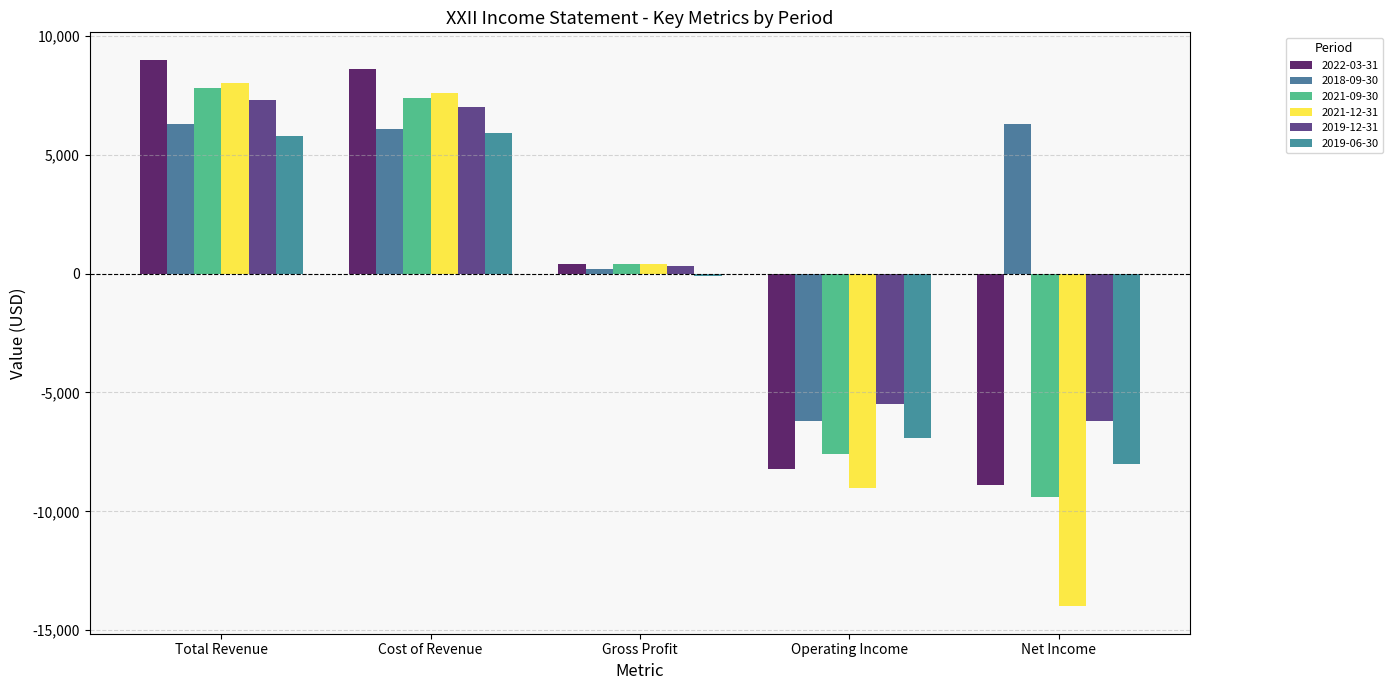

How many data points does each series have?

5